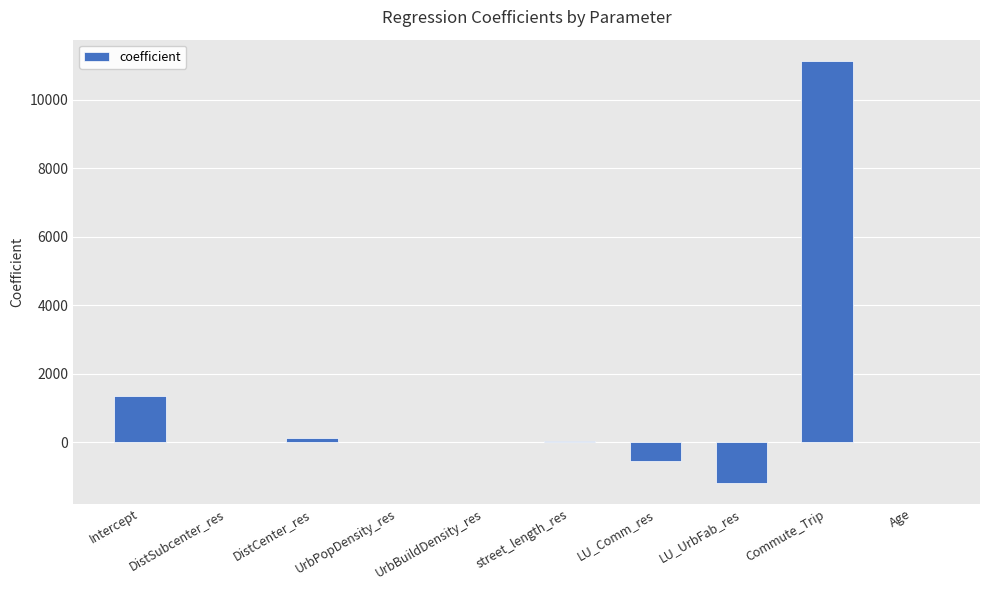

True or false: the data shows 2325.7 at Intercept.

False